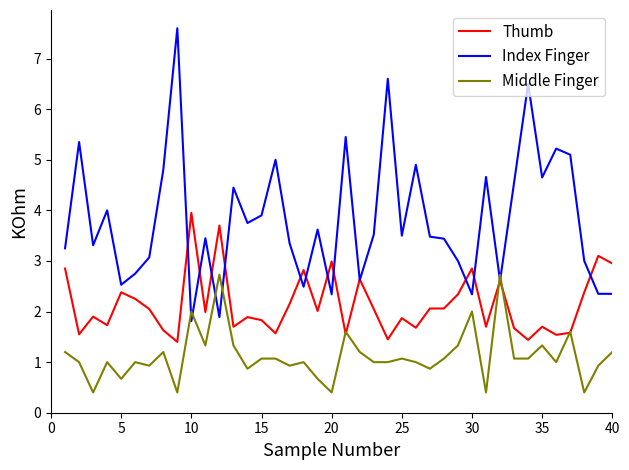

True or false: Index Finger and Middle Finger intersect in this chart.

True